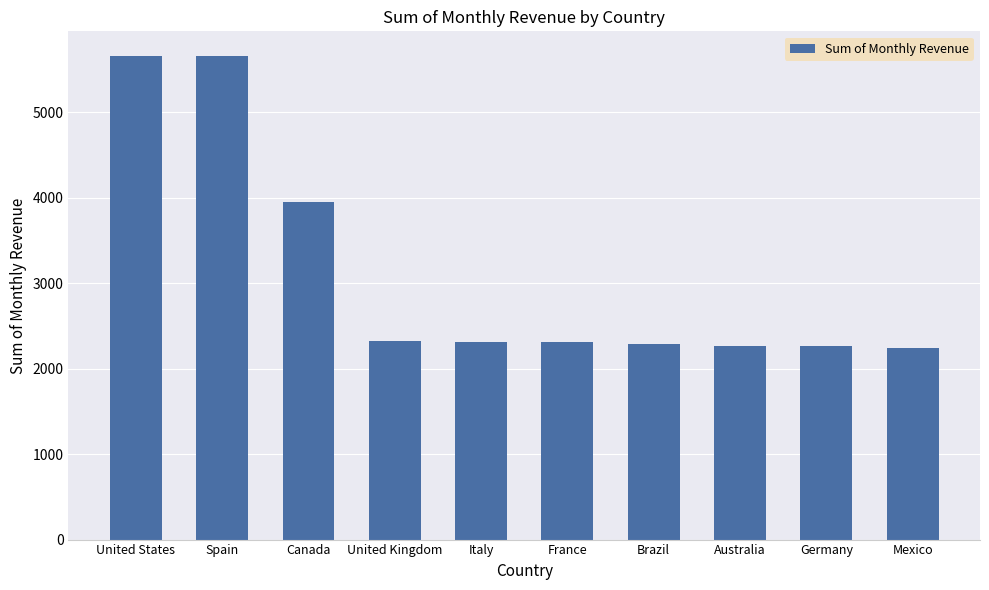

The value at Australia is 2271. True or false?

True